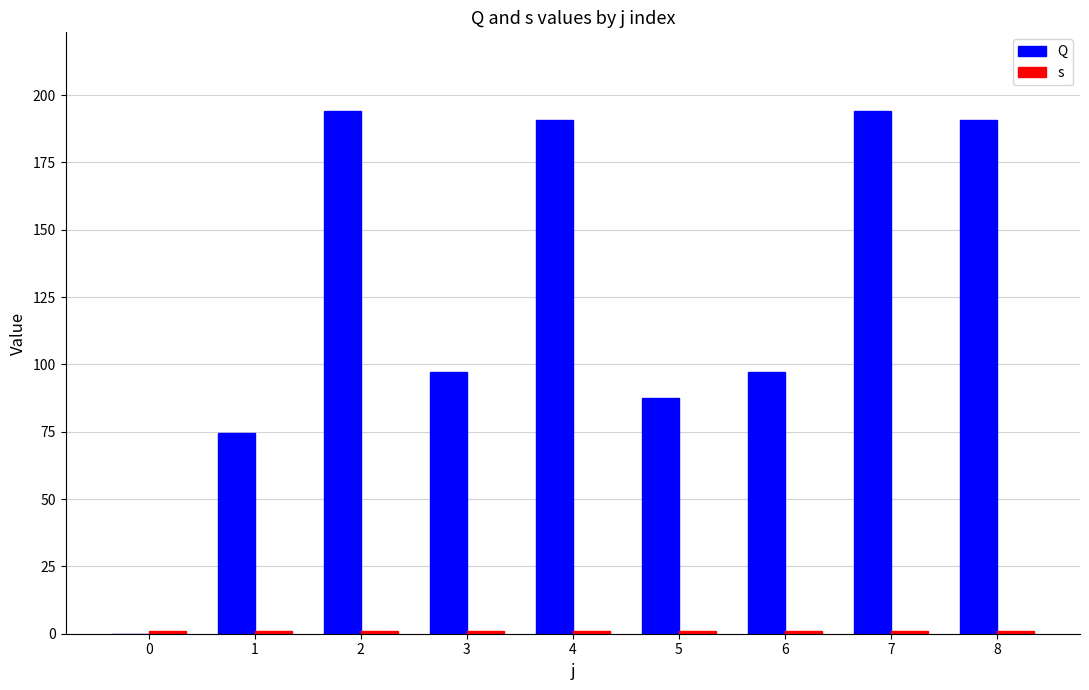

Read the s value at 3.

1.0